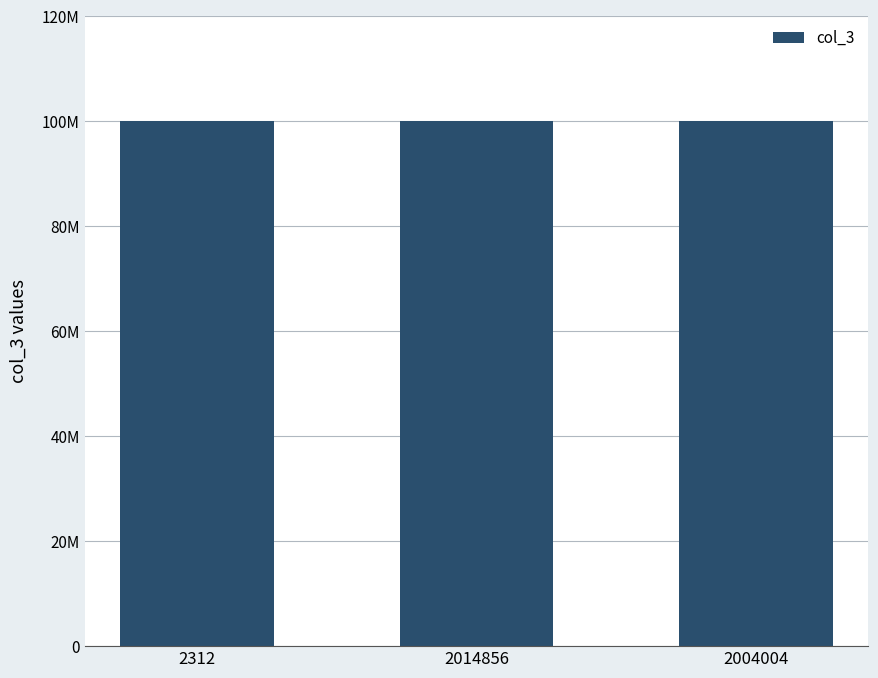

What is the greatest value displayed?

100022094